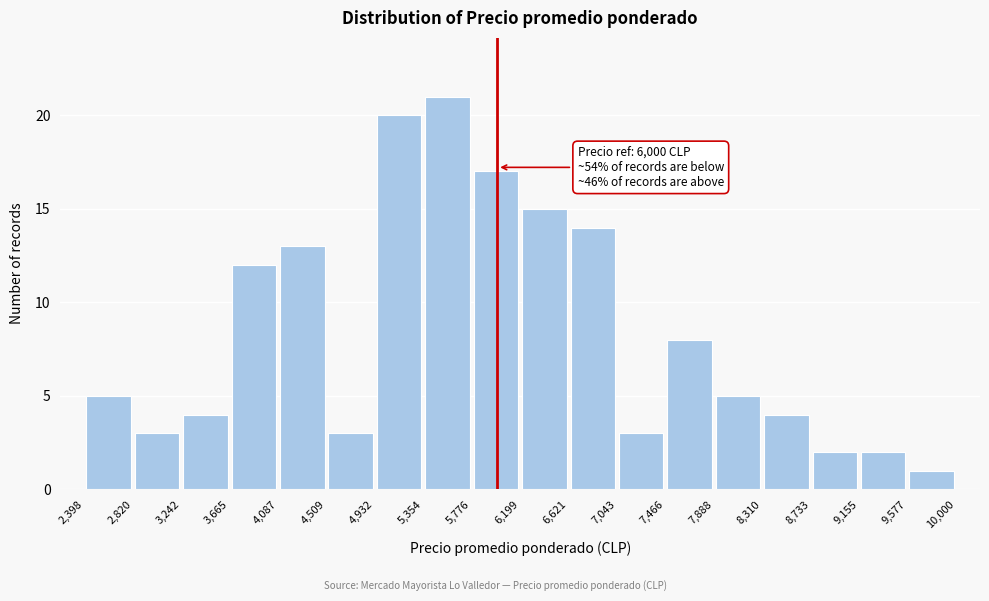

Over which range of the x-axis is the bar tallest?

5,354 to 5,776